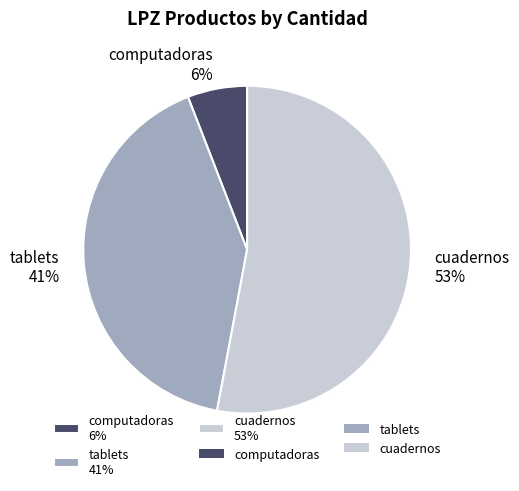

How many segments does this pie chart have?

3